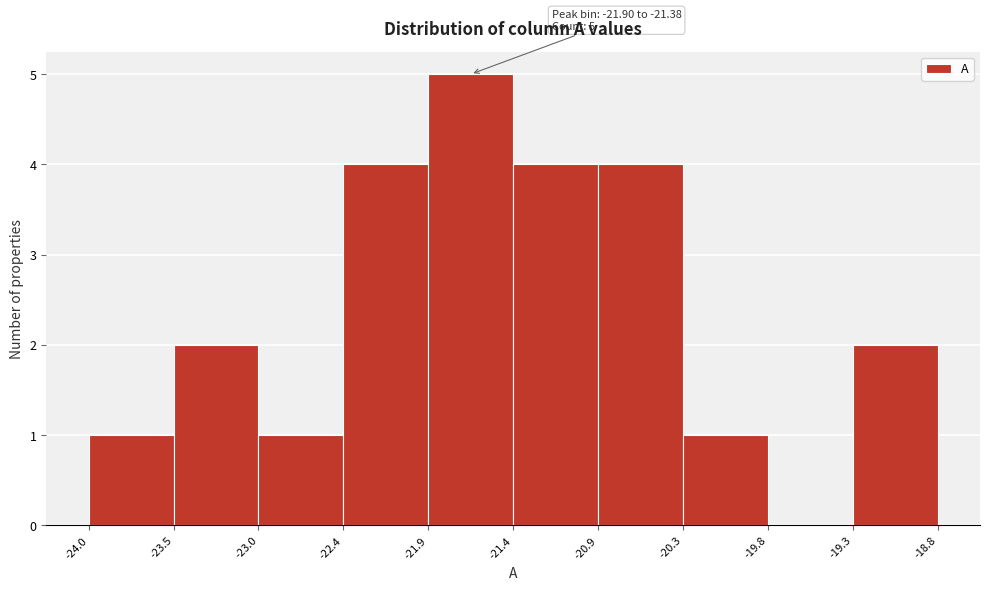

Which range on the x-axis has the tallest bar?

-21.9 to -21.4